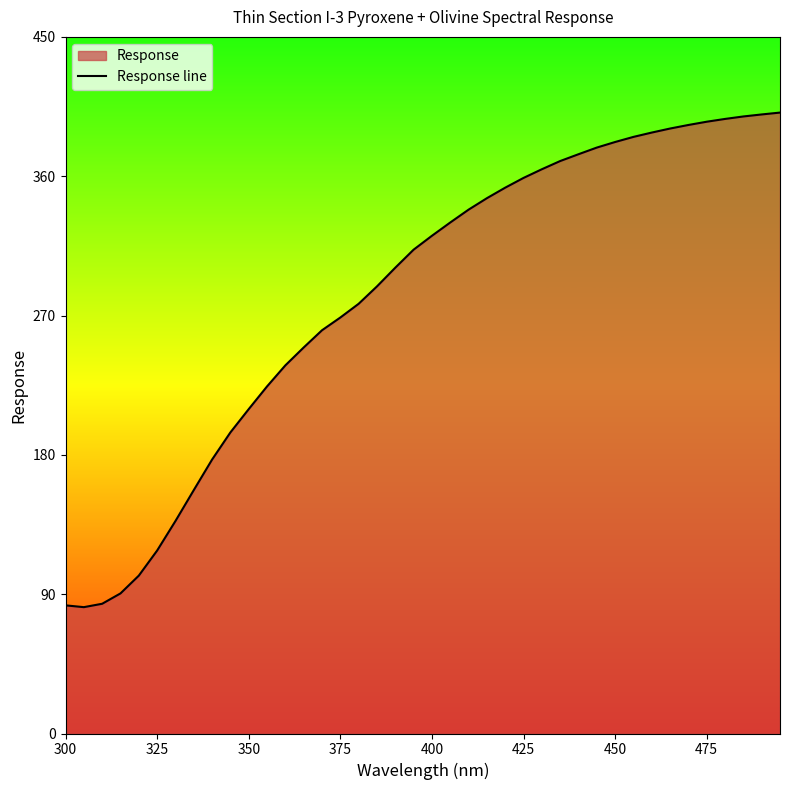

How many data points are less than 321?

20